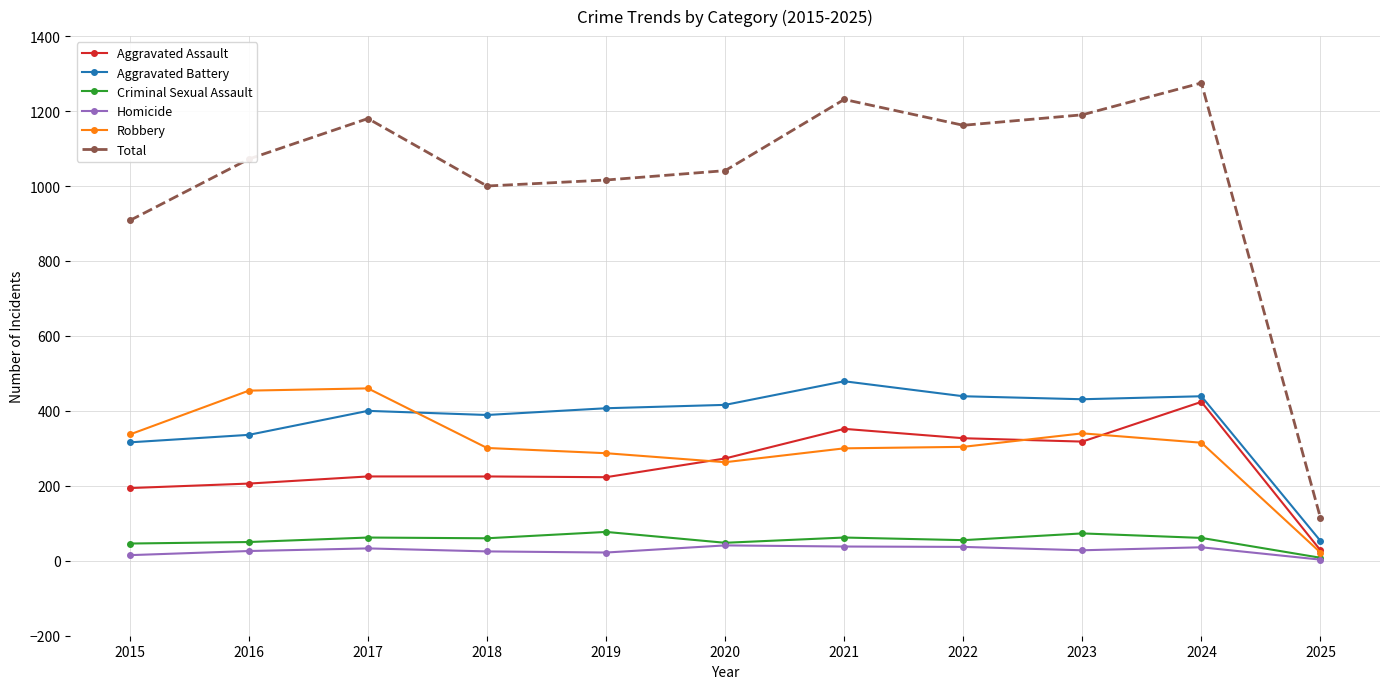

What is the difference between the highest and lowest values at 2018?

975